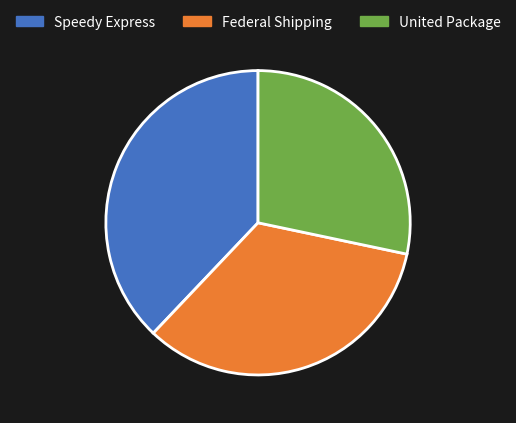

Rank the categories by value from highest to lowest.

Speedy Express, Federal Shipping, United Package